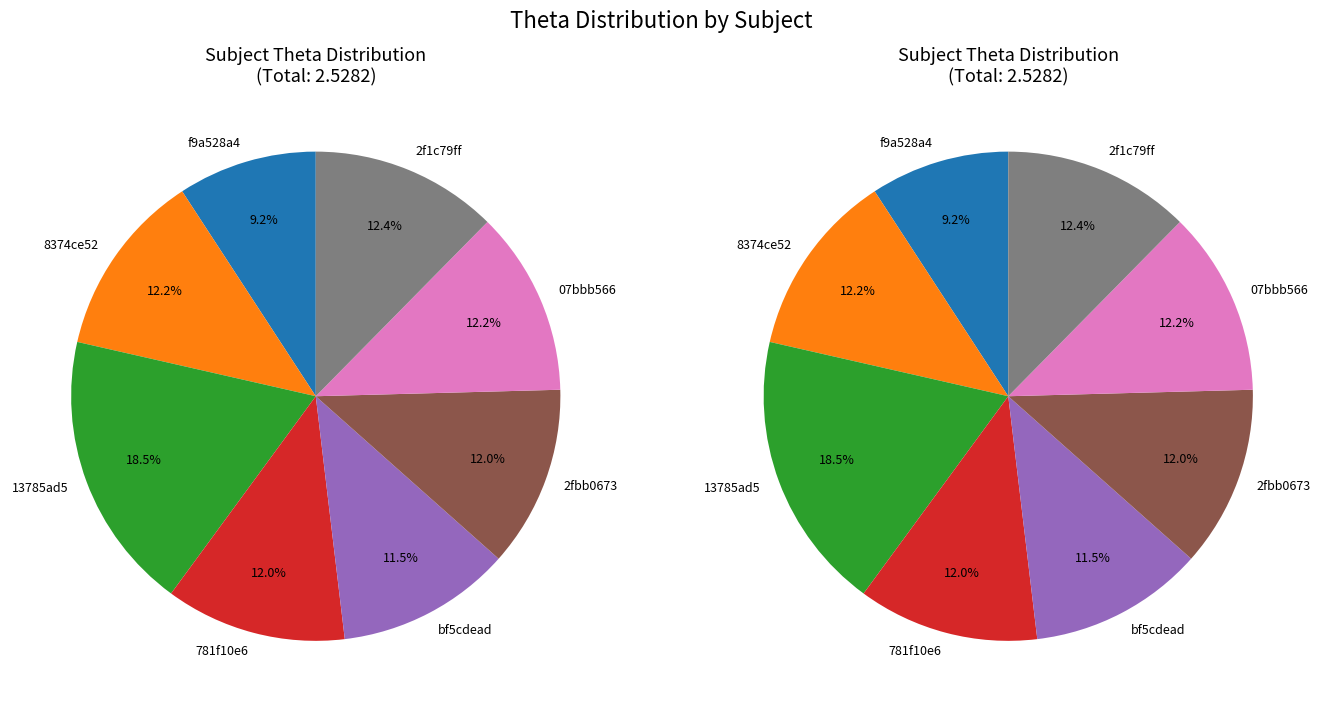

Rank the categories by value from highest to lowest.

13785ad5-8555-462f-9207-e9038cd838a2, 2f1c79ff-1730-45f9-a0c7-04d071d4d3b1, 8374ce52-07eb-4861-a570-7d92355dbb9a, 07bbb566-d0e4-4582-ab6a-28d93e7ab47f, 2fbb0673-a652-4c22-9d56-67076478a32e, 781f10e6-4241-46bb-a233-43d993723633, bf5cdead-3fa0-468a-86a6-f29b1c4d0665, f9a528a4-cd95-47cd-af5d-fd7488fa2f5f